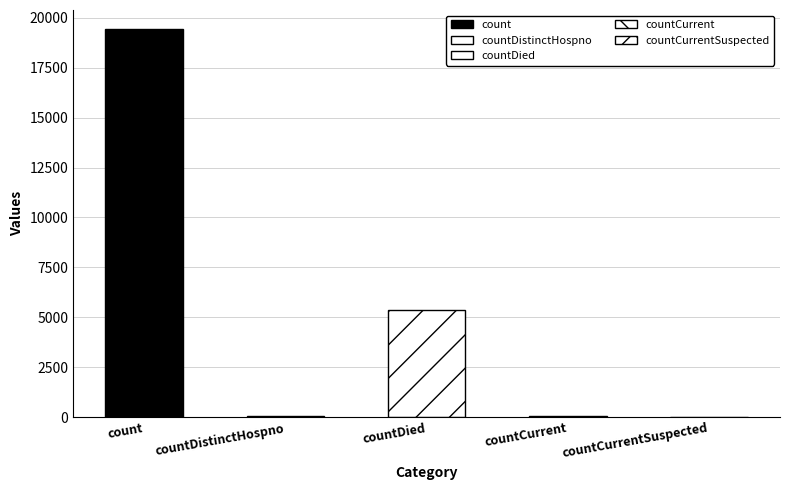

What is the difference between the second highest and second lowest values?

5319